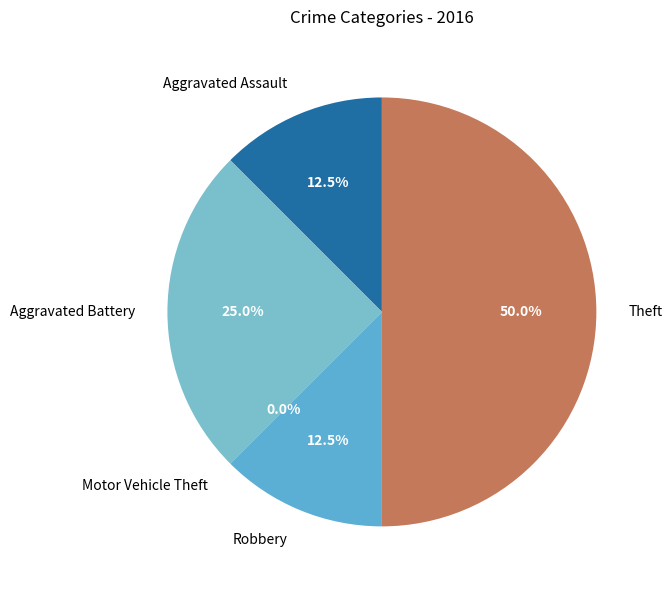

How many slices are in this pie chart?

5